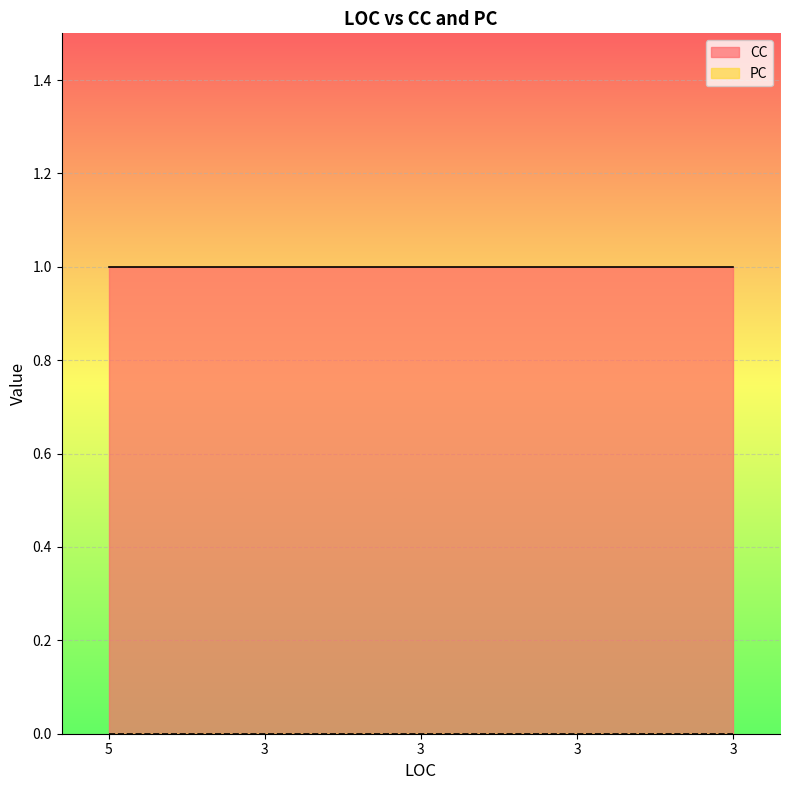

What is the maximum value shown in the chart?

1